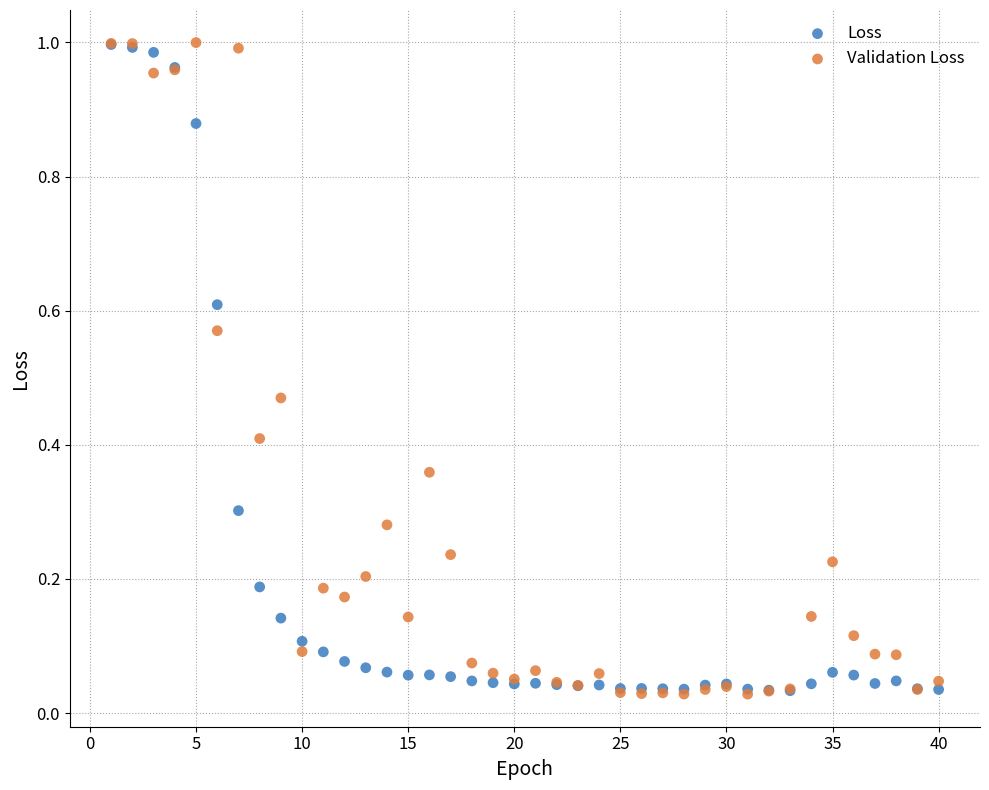

What are all the series names shown in the legend?

Loss, Validation Loss